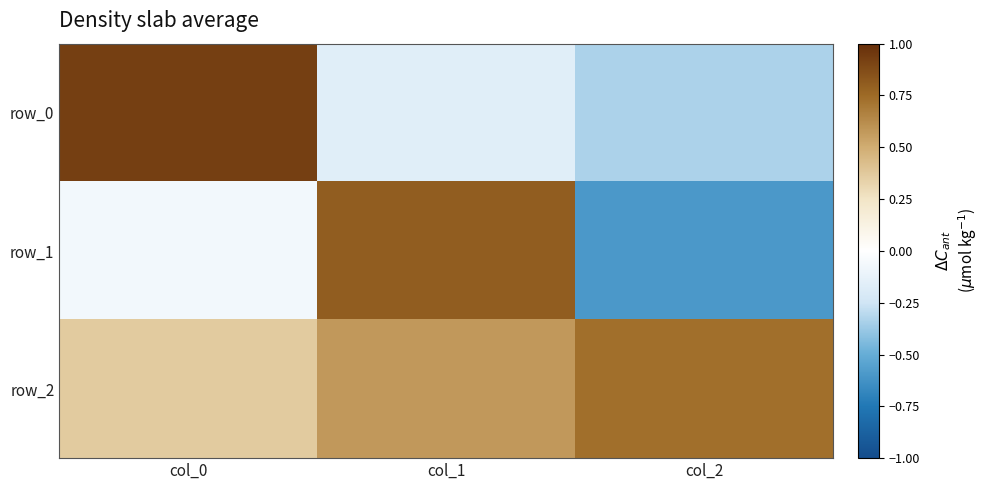

At which label does row_1 first exceed 0?

col_1